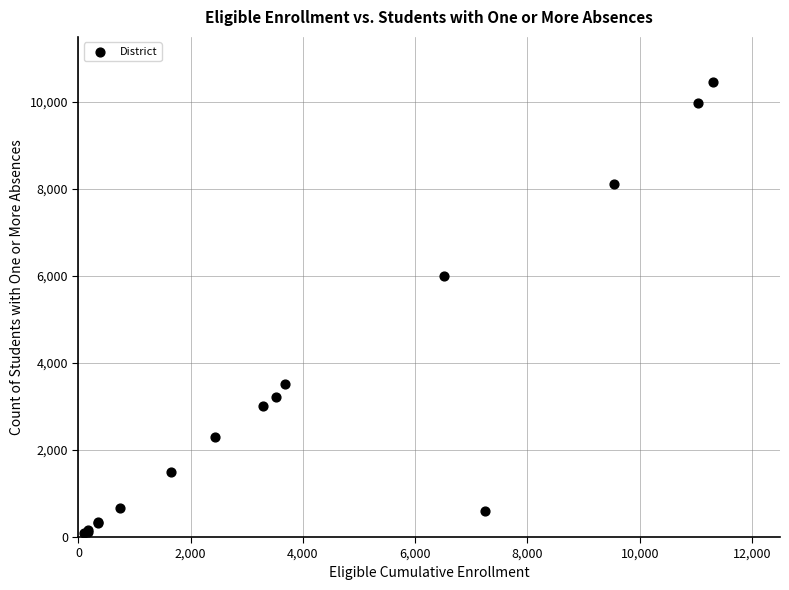

What Y value in the scatter plot is closest to 5279?

6003